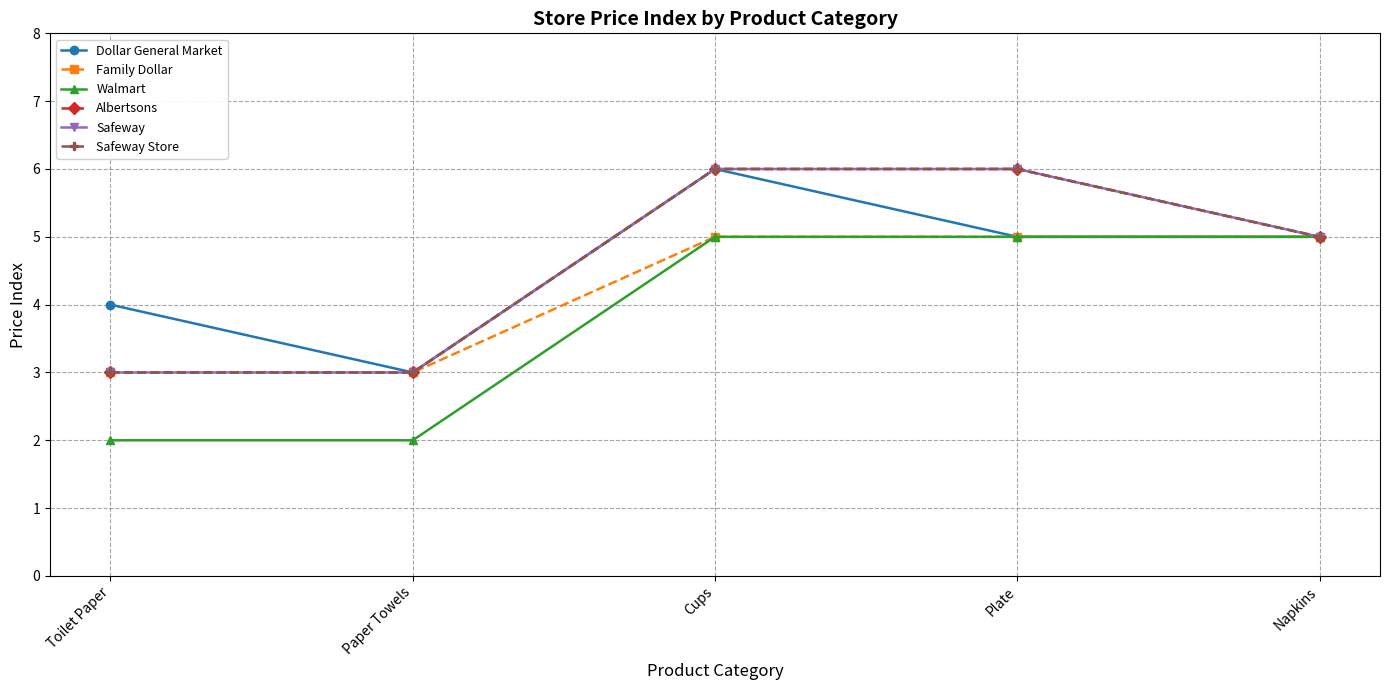

What value does the Safeway Store series have at Plate?

6